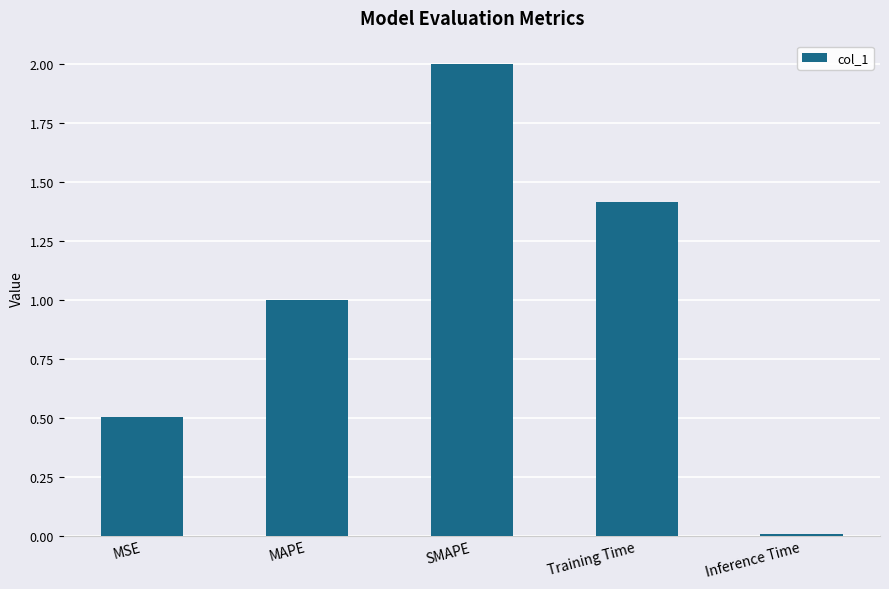

What is the average value?

1.0